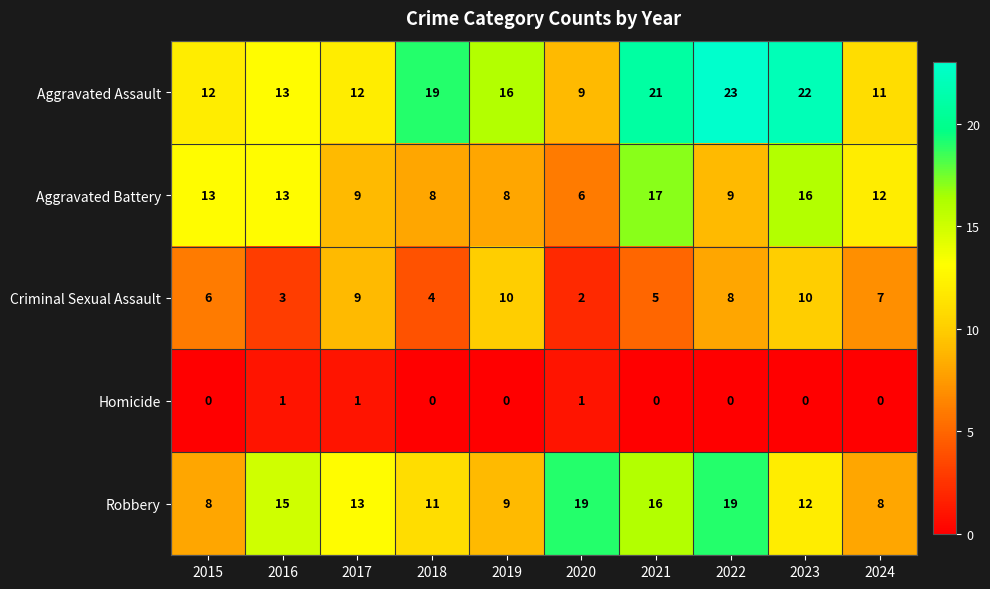

At which label does Aggravated Assault first exceed 16?

2018